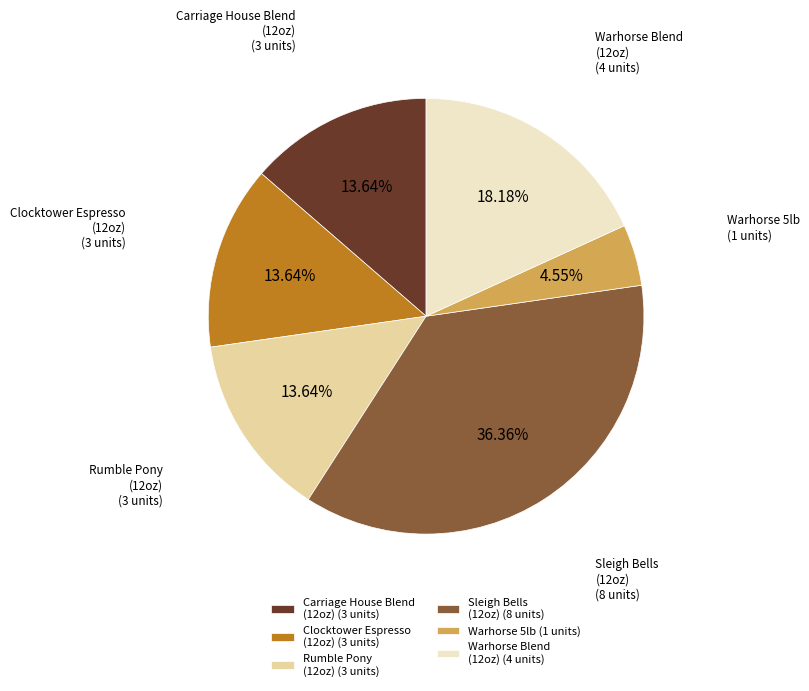

Approximately how many times larger is the value at Warhorse Blend (12oz) (4 units) compared to Warhorse 5lb (1 units)?

4.0